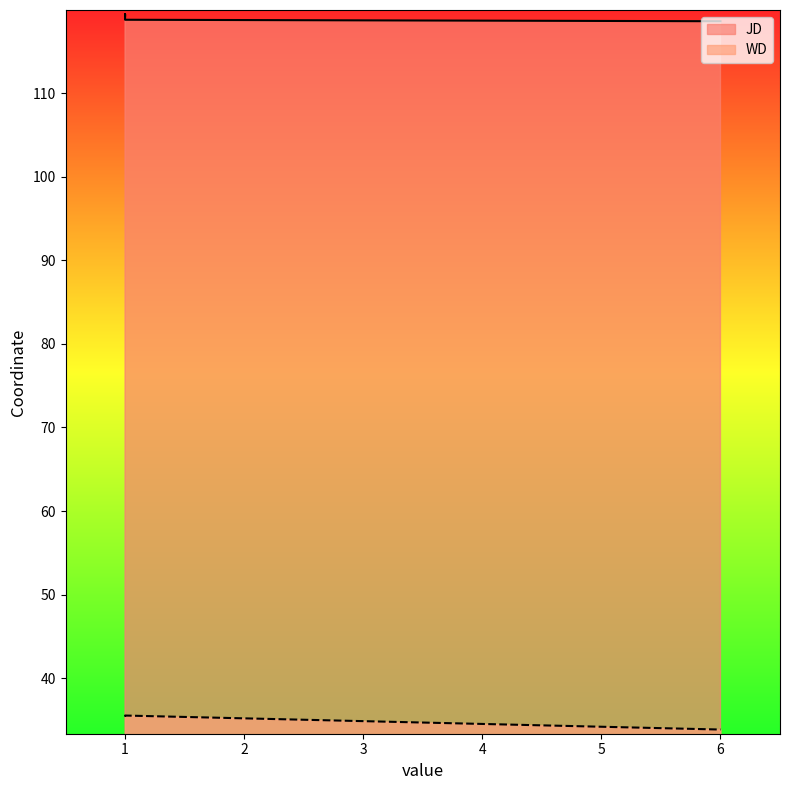

Rank the series by their average value, from highest to lowest.

JD, WD